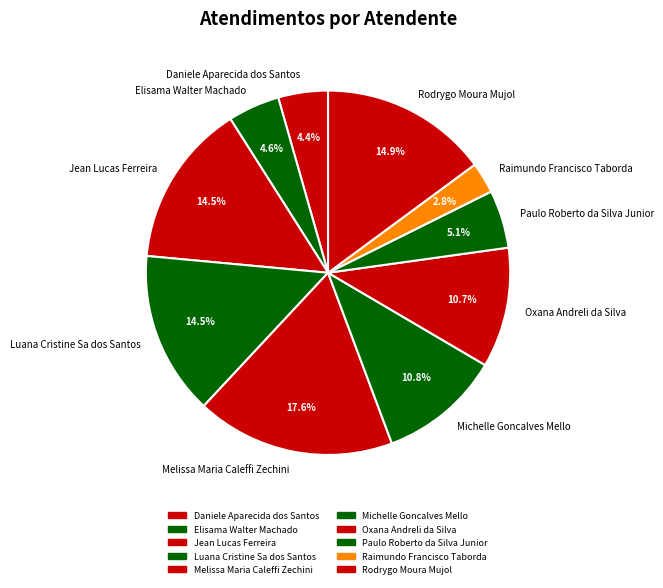

To the nearest percent, what is the difference between the Michelle Goncalves Mello and Luana Cristine Sa dos Santos slice percentages?

4%